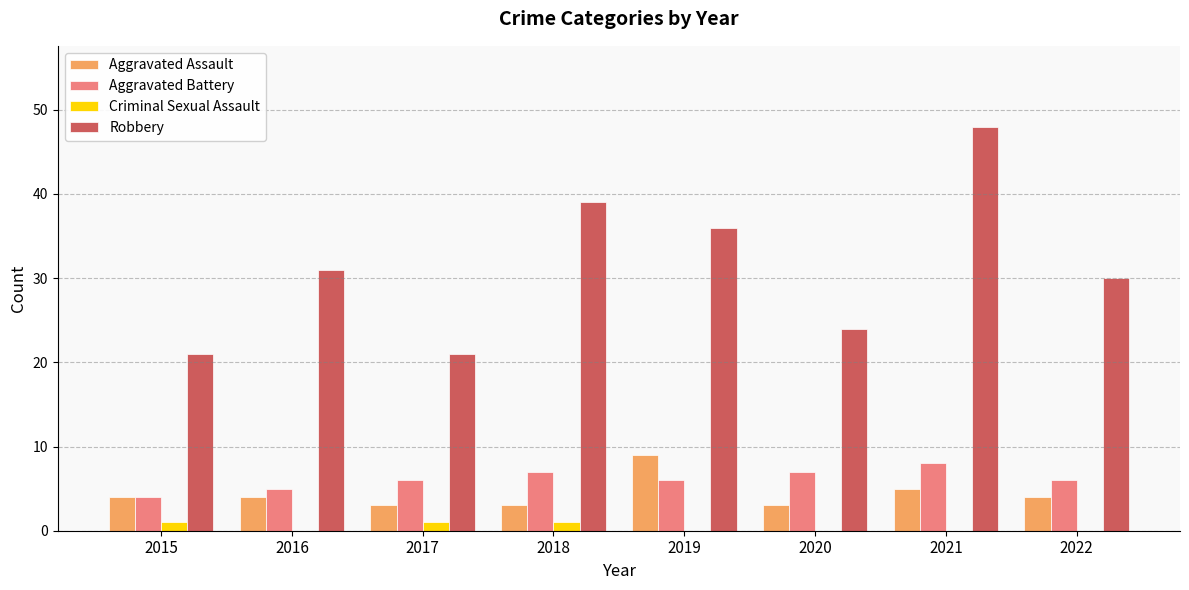

Which series has the largest total across all categories?

Robbery